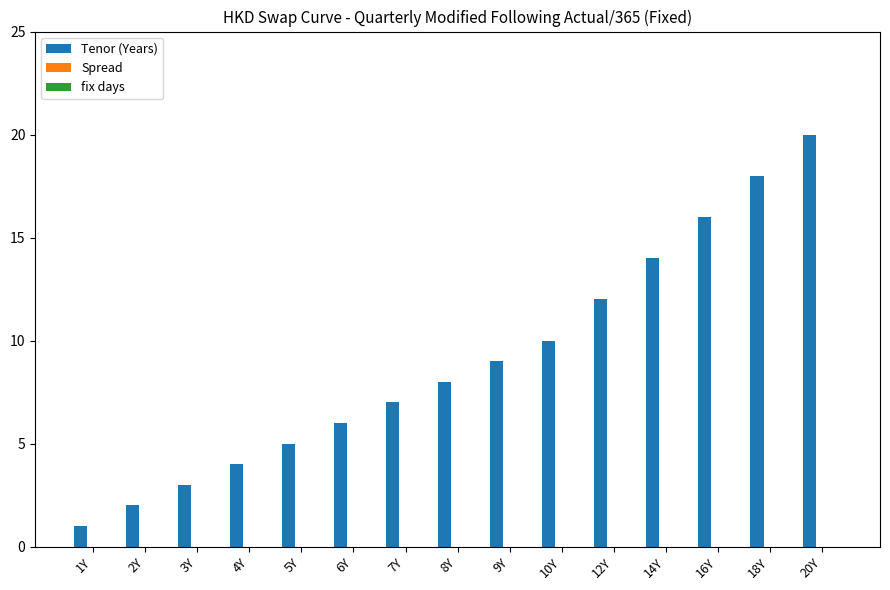

Which has a higher value, 6Y or 3Y?

6Y